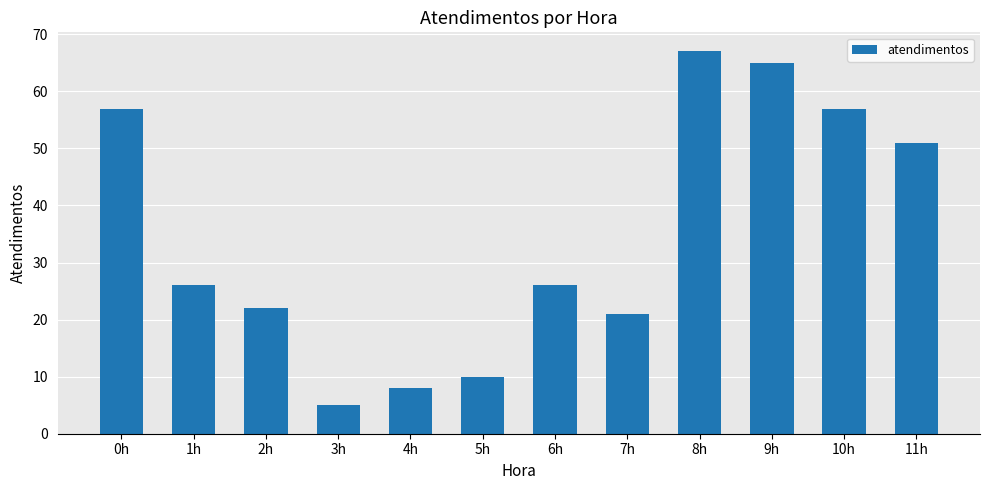

Count the number of data series in this chart.

1